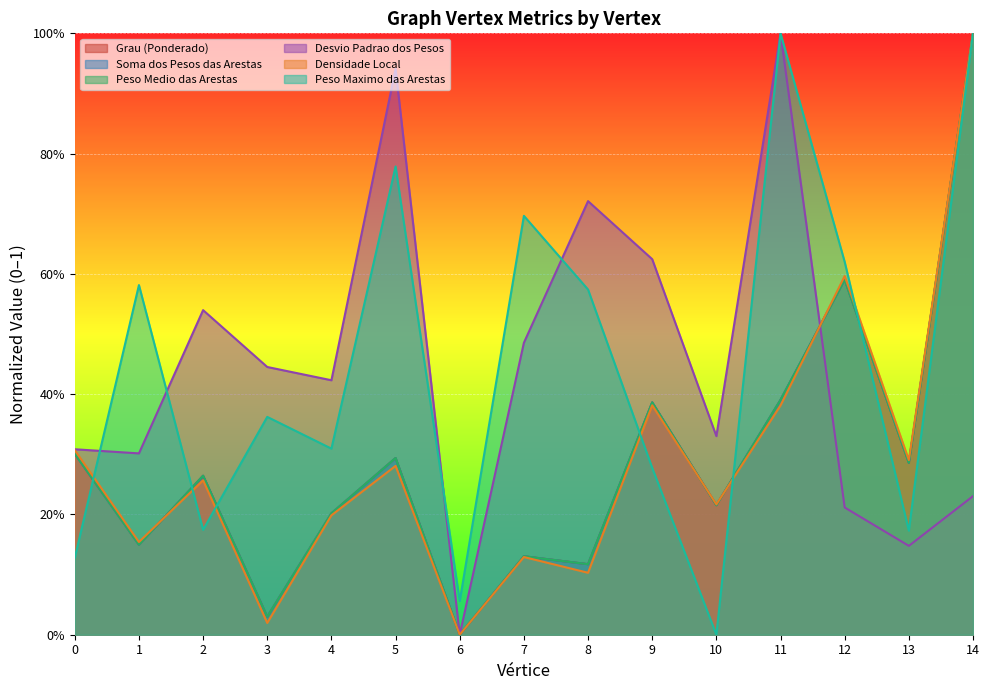

Count the number of data series in this chart.

6